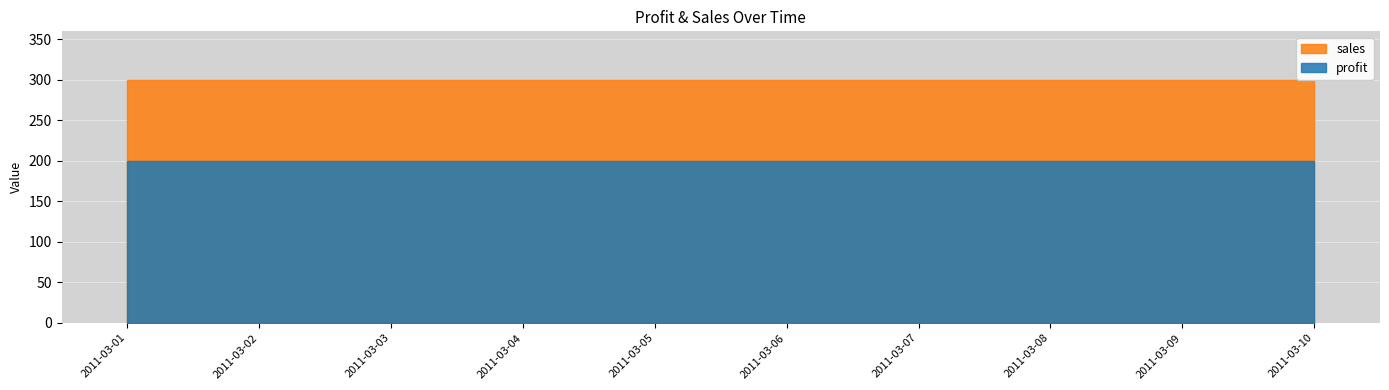

What is the value of the profit point at the 10th from the left?

200